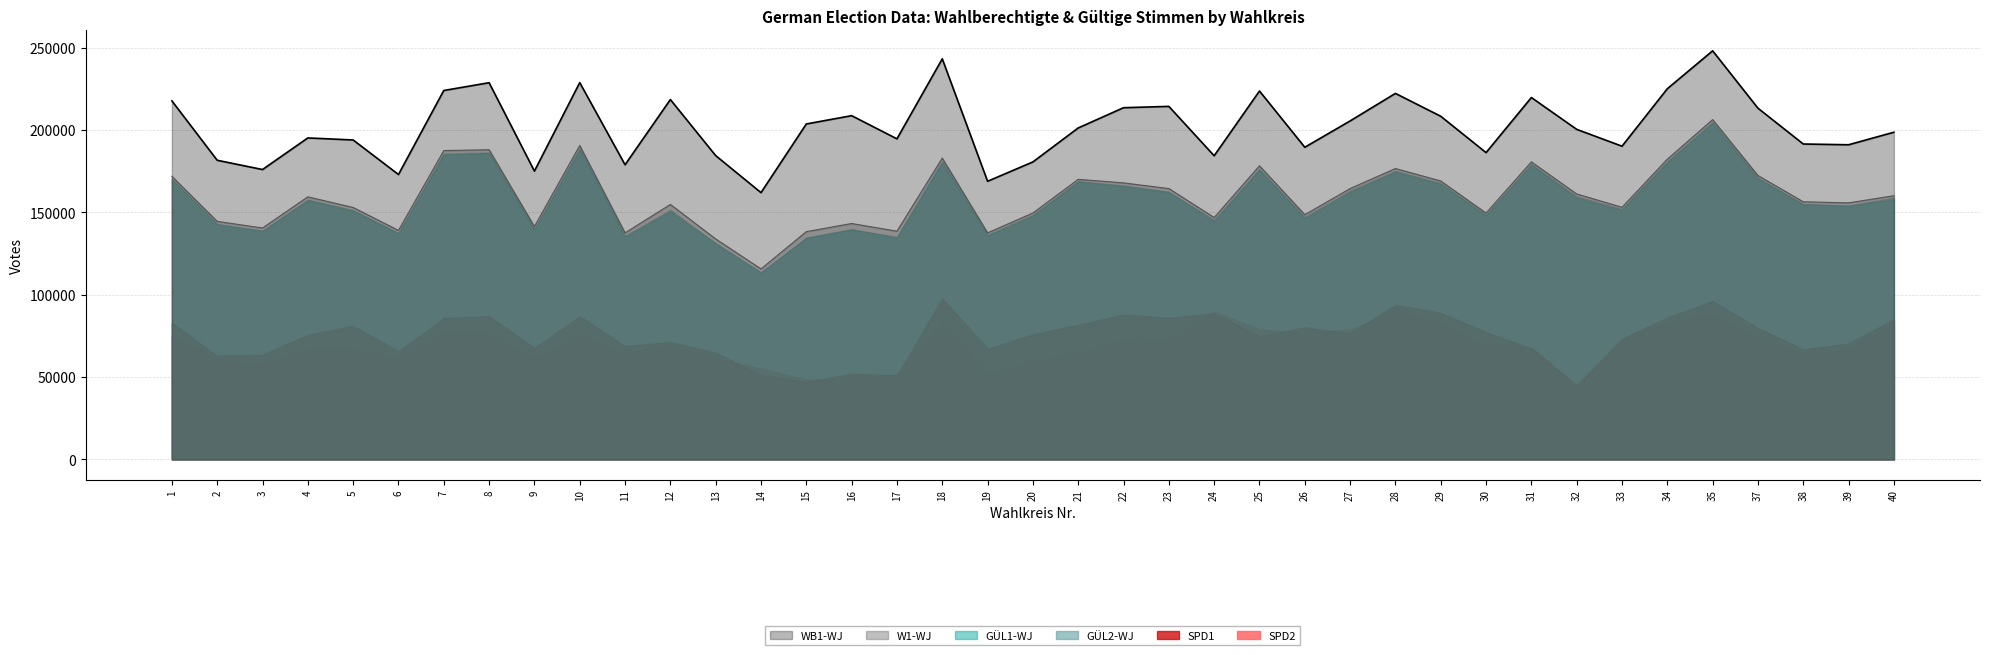

Reading right to left, list all the values displayed in this chart.

WB1-WJ: 198646	191030	191489	213233	248079	225057	190154	200389	219713	186254	208331	222218	205499	189511	223672	184346	214337	213526	201238	180612	168860	243210	194621	208696	203657	161960	184442	218477	178895	228765	175045	228709	223977	172971	193933	195179	175990	181614	217678
W1-WJ: 160102	155747	156405	172351	206287	182294	153072	161152	180640	149562	169037	176606	164427	148578	178243	146852	164430	167884	170042	149594	137534	182934	138548	143224	138269	115637	133843	154794	137518	190571	141399	187998	187495	139038	152938	159411	140495	144507	171856
GUL1-WJ: 157902	153929	154720	170684	204105	180411	151404	158715	178967	147838	167216	174454	162352	146328	175894	144520	162178	165933	168613	147984	135932	180455	134641	139749	134703	113370	131233	150321	135266	188398	139487	185935	185043	137072	151063	157234	138806	142745	170221
GUL2-WJ: 158923	154080	155105	170977	204849	181013	152053	159678	179345	148557	167813	175179	163100	147160	176409	145412	162497	166305	168955	148462	136296	180923	135097	139558	134399	113556	131137	151454	135697	188741	140005	186335	185700	137563	151281	157713	138782	142901	170241
SPD1: 85069	70330	66687	79806	96123	86066	73194	44705	67366	77268	88983	93802	76520	80210	74705	88743	85875	88001	81685	75921	67167	97680	50865	52045	46856	51207	64755	71254	68775	86859	67701	86883	85773	65669	81128	75617	63559	62899	82845
SPD2: 81563	66912	63638	74468	87989	82969	72684	44924	68107	68817	83147	90020	78859	76560	78919	89729	72050	72874	64960	60073	51748	83033	51683	48643	48591	55109	61483	69066	64655	75472	61583	76736	77166	61286	66983	67218	57200	60605	74934